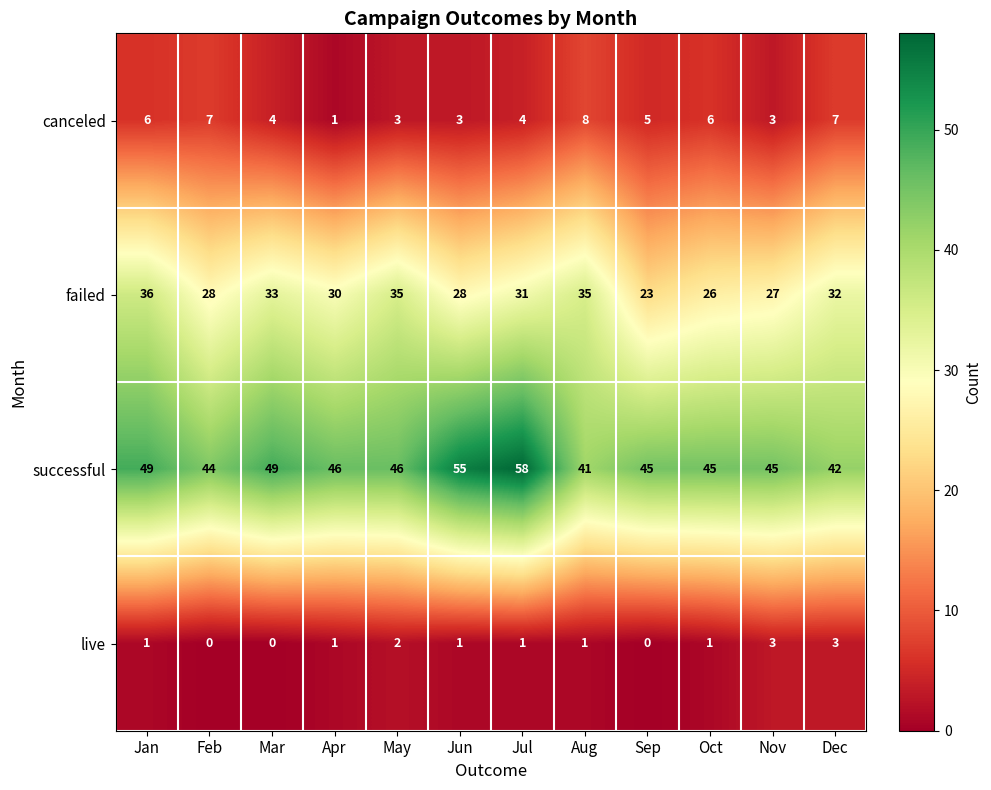

Rank the series by their maximum value, from lowest to highest.

live, canceled, failed, successful